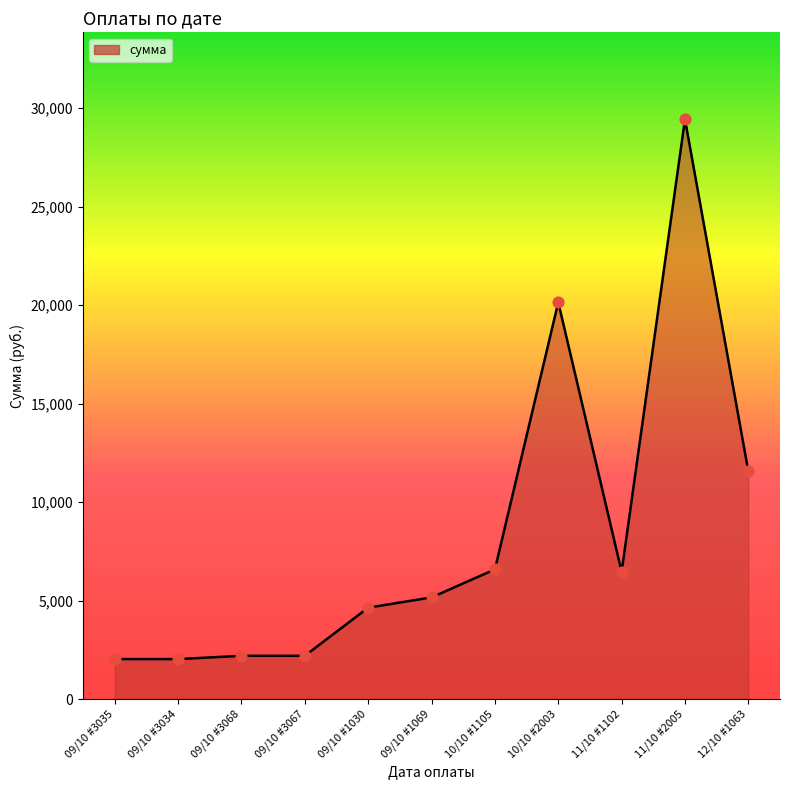

What is the change in value from 09/10 #3035 to 10/10 #2003?

+18110.8